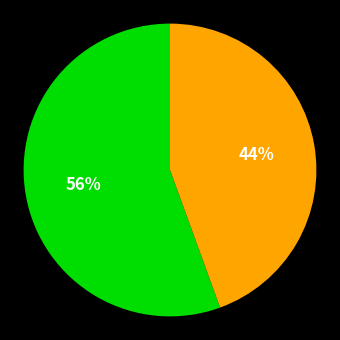

Is there a majority slice in this chart?

Yes